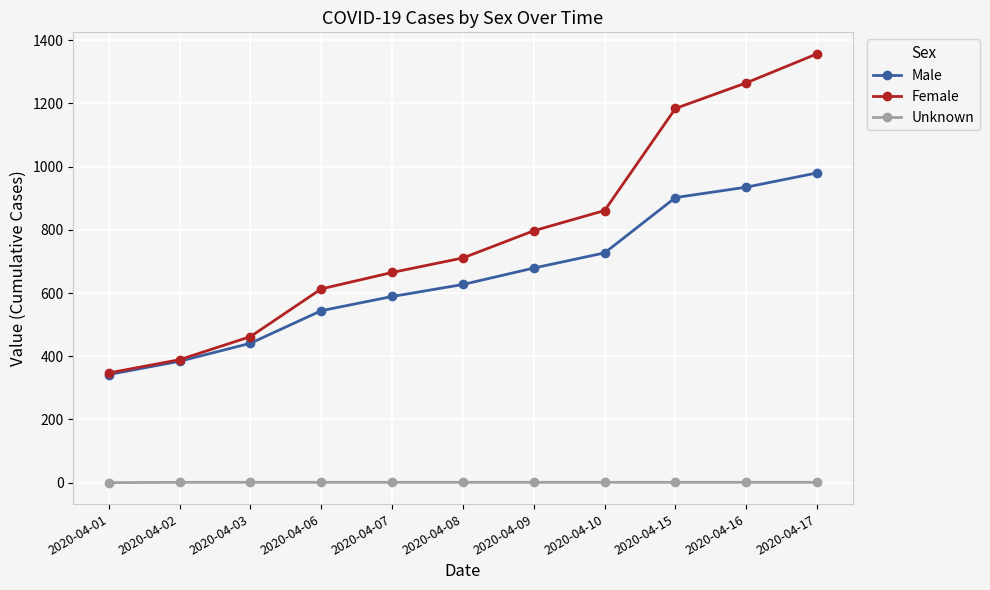

At how many categories does at least one series exceed 56?

11